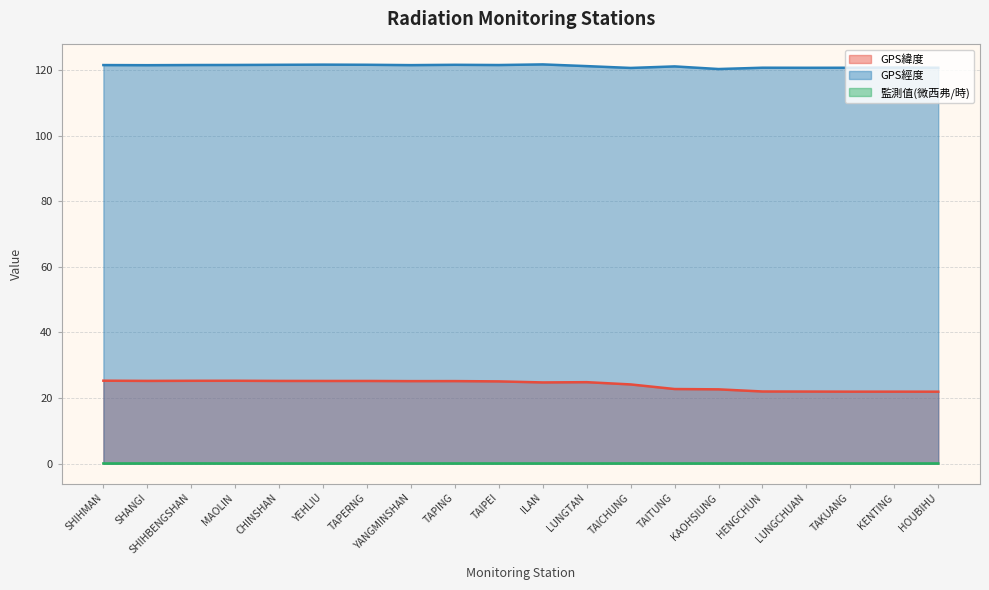

True or false: 監測值(微西弗/時) and GPS經度 cross at least once.

False